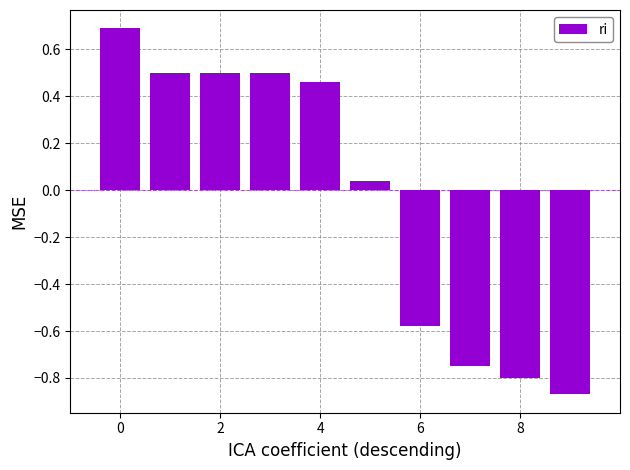

What is the greatest value displayed?

0.7